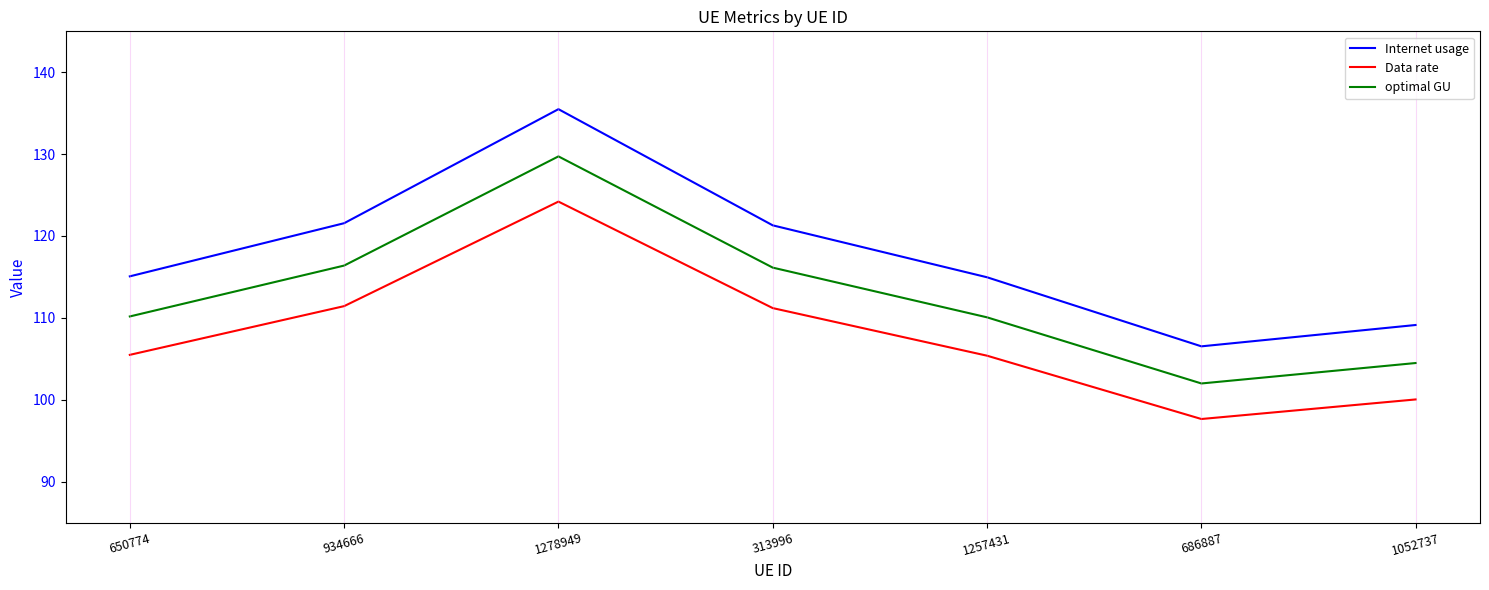

At which category does Internet usage reach its first local valley?

686887